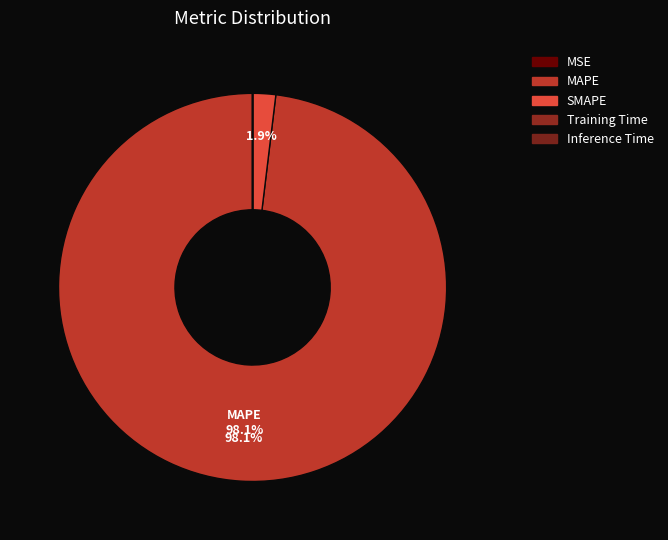

To the nearest percent, what portion does SMAPE represent?

2%